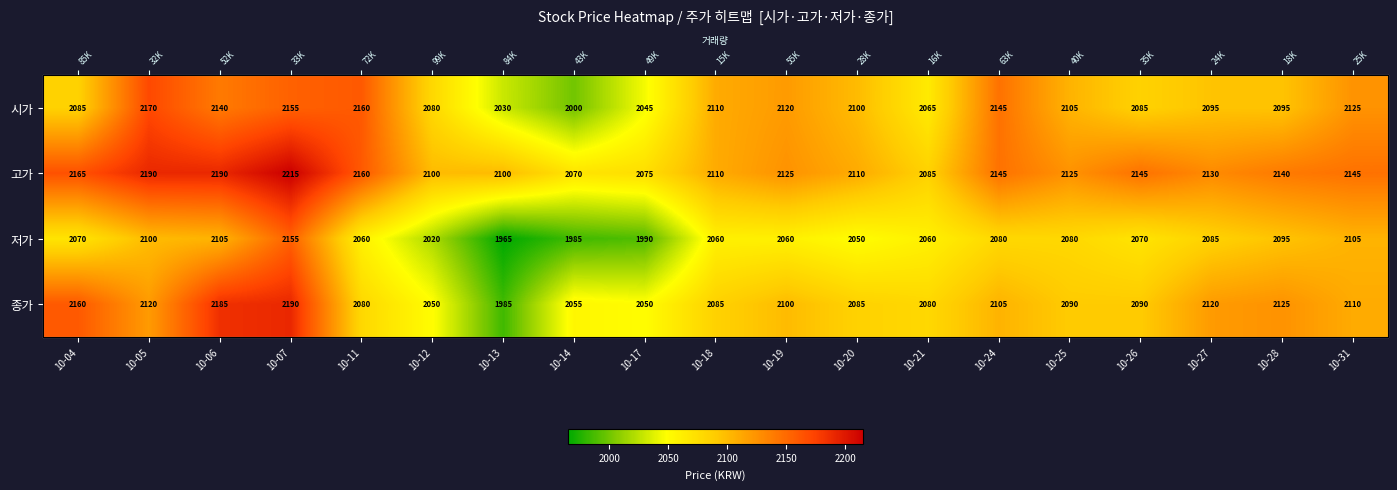

Which label corresponds to the smallest value in the chart?

10-13